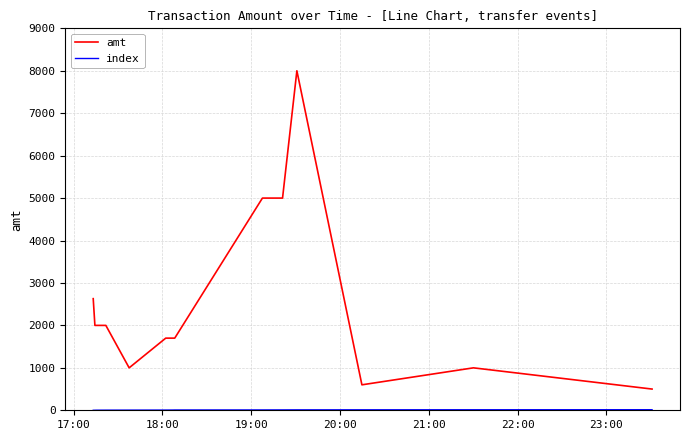

Which series has the largest range (max minus min)?

amt